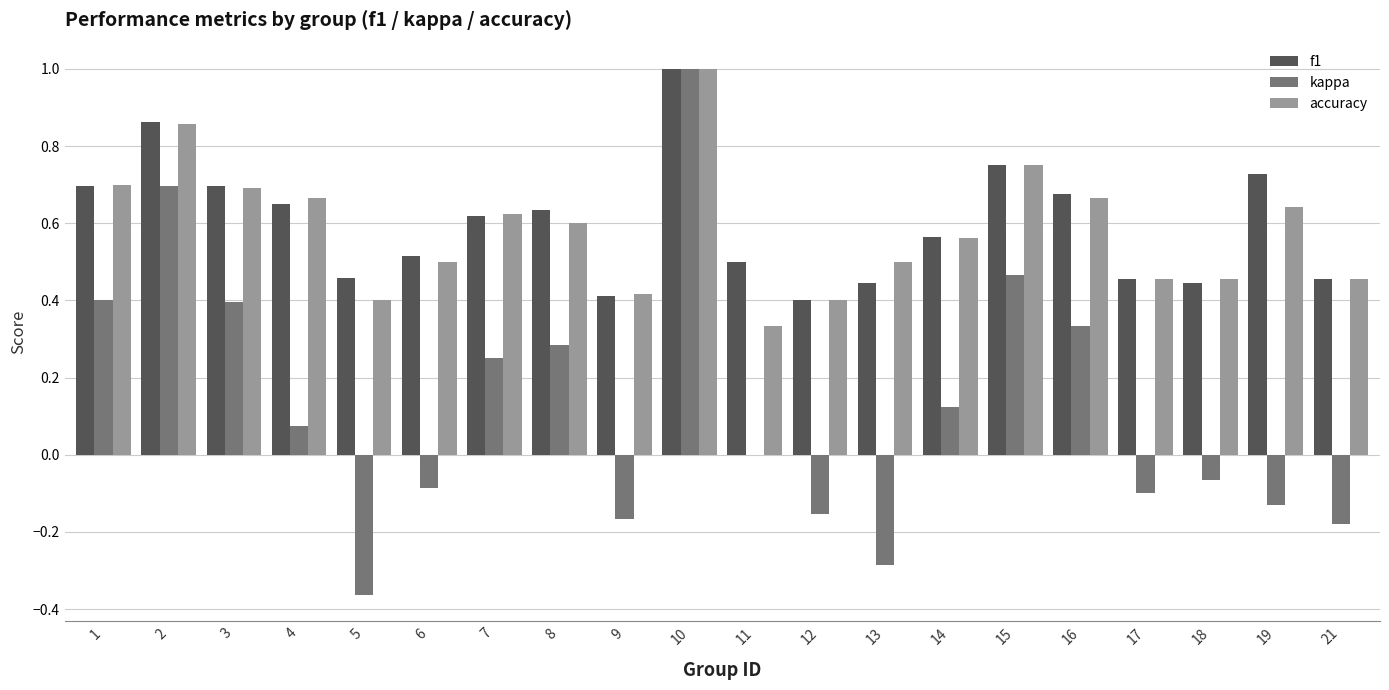

How many accuracy values are between 0 and 1?

20